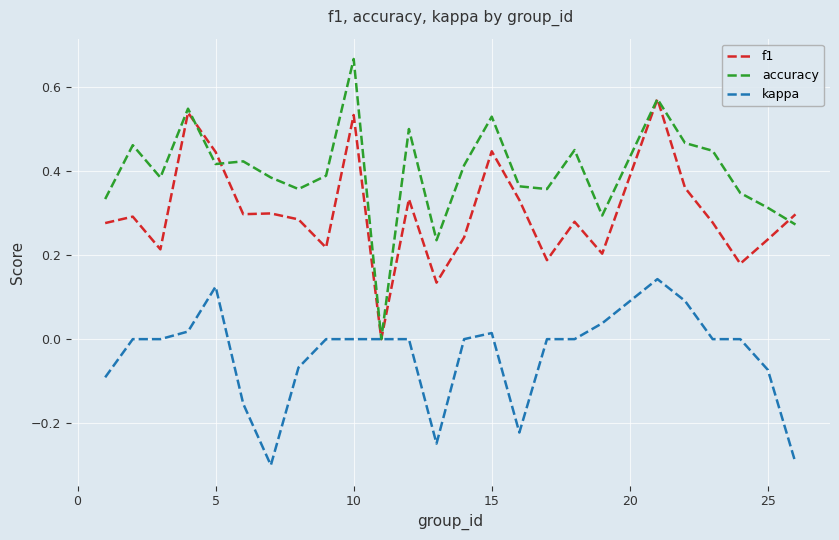

What is the smallest value displayed?

-0.3